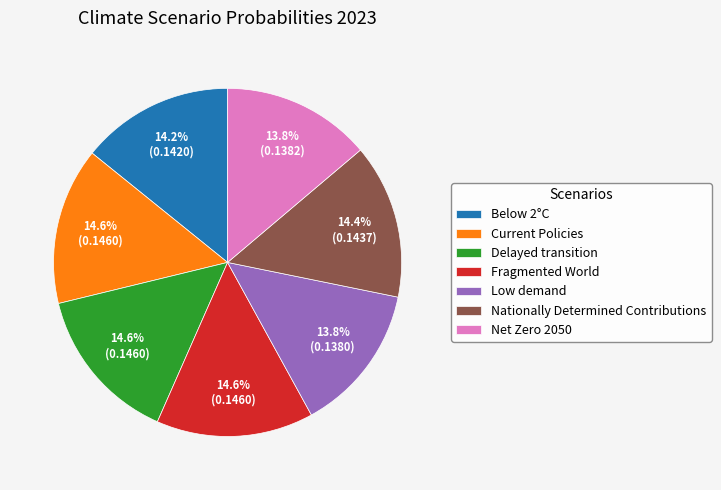

Combined, what portion of the pie is Low demand and Delayed transition?

28.4%